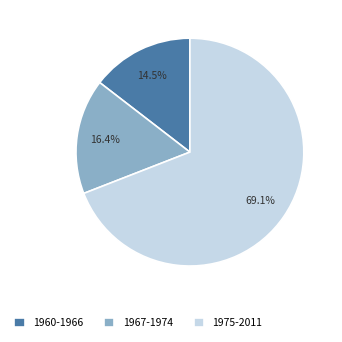

Does 1960-1966 represent more than half of the total?

No